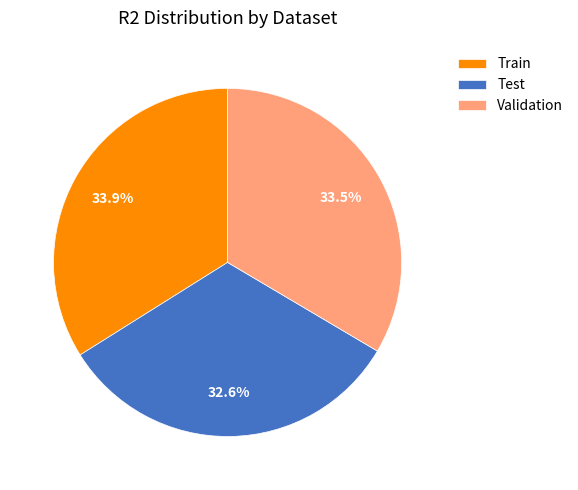

How many segments does this pie chart have?

3